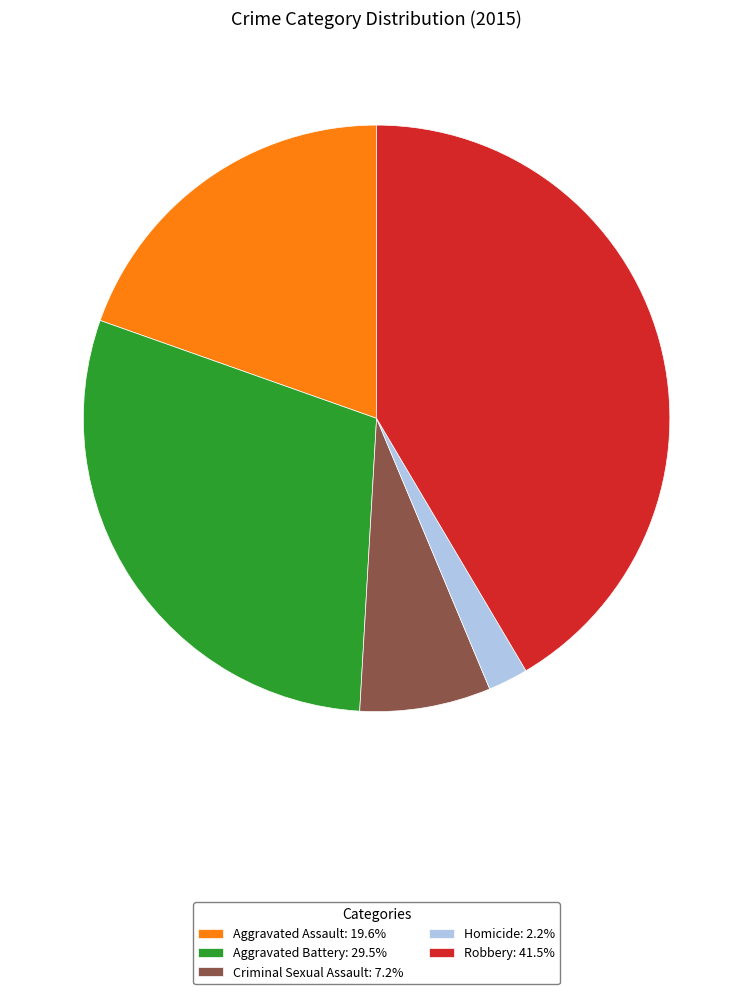

Combined, do Aggravated Assault: 19.6% and Robbery: 41.5% account for over 50%?

Yes